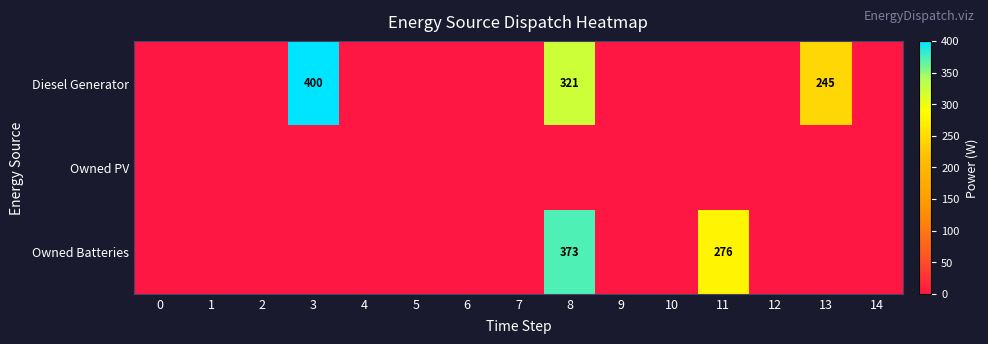

The value of Diesel Generator at 13 is 169. True or false?

False